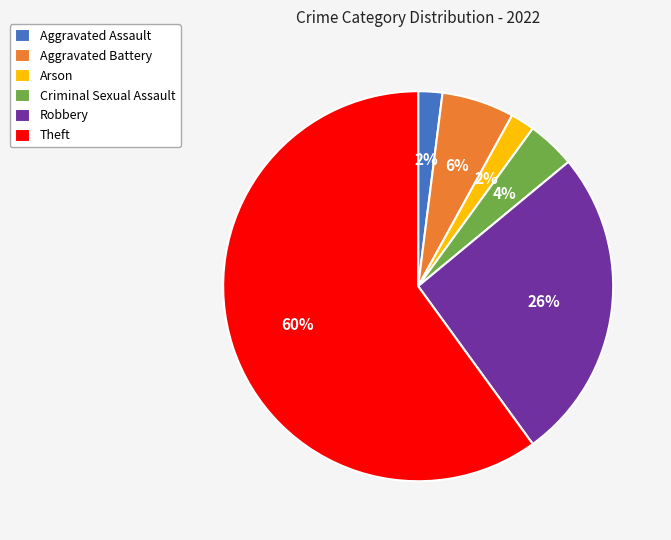

Which slice is the largest?

Theft